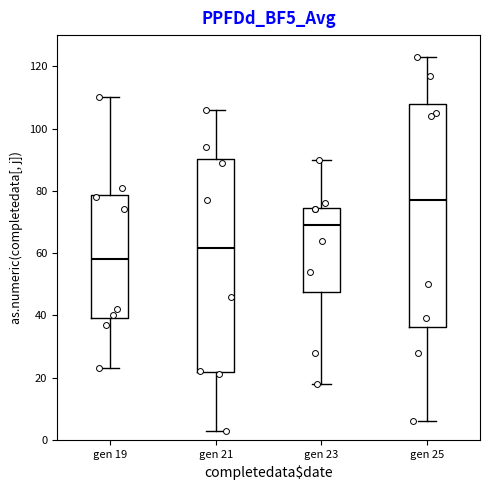

Comparing the boxes themselves (not the whiskers), which one is the tallest?

gen 25